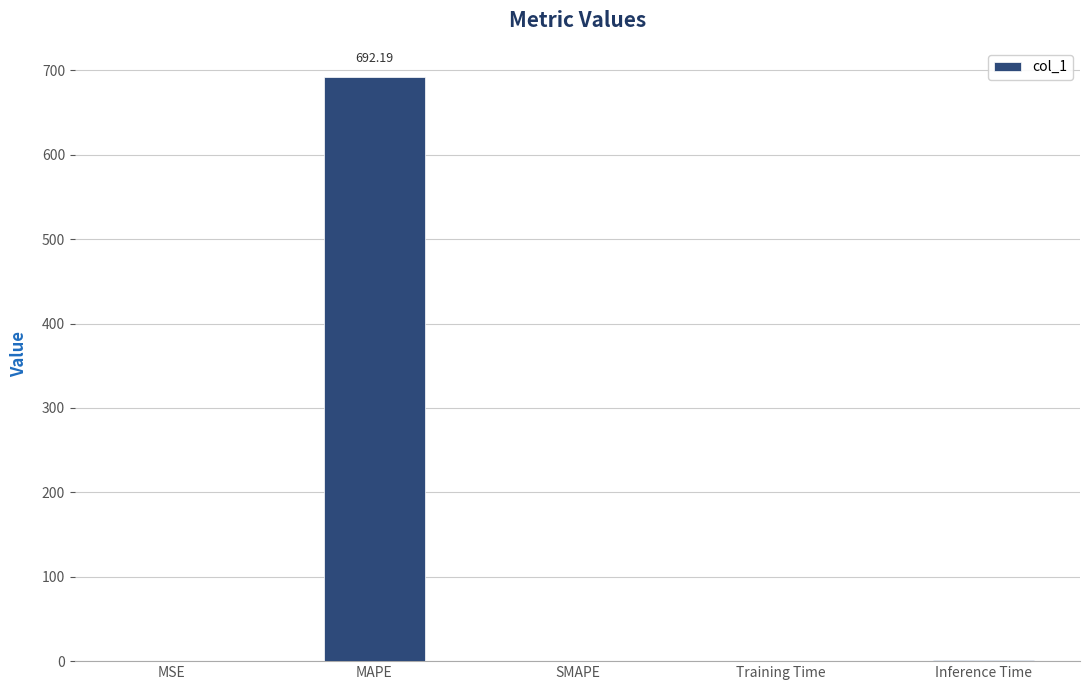

What value does the data have at Inference Time?

1.0